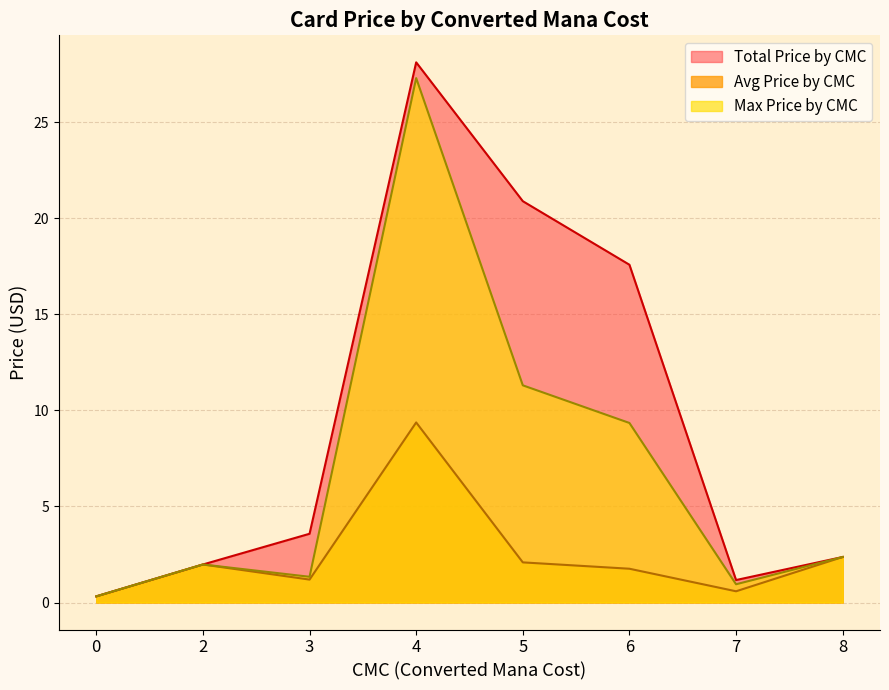

True or false: Average Price and Max Price intersect in this chart.

False